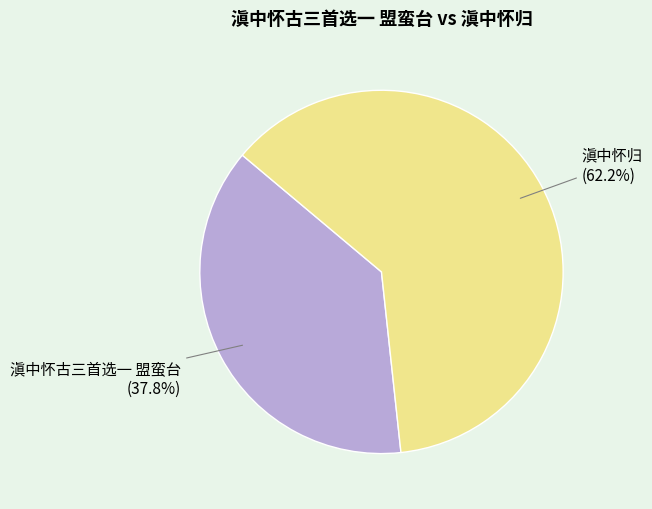

What is the majority slice?

滇中怀归